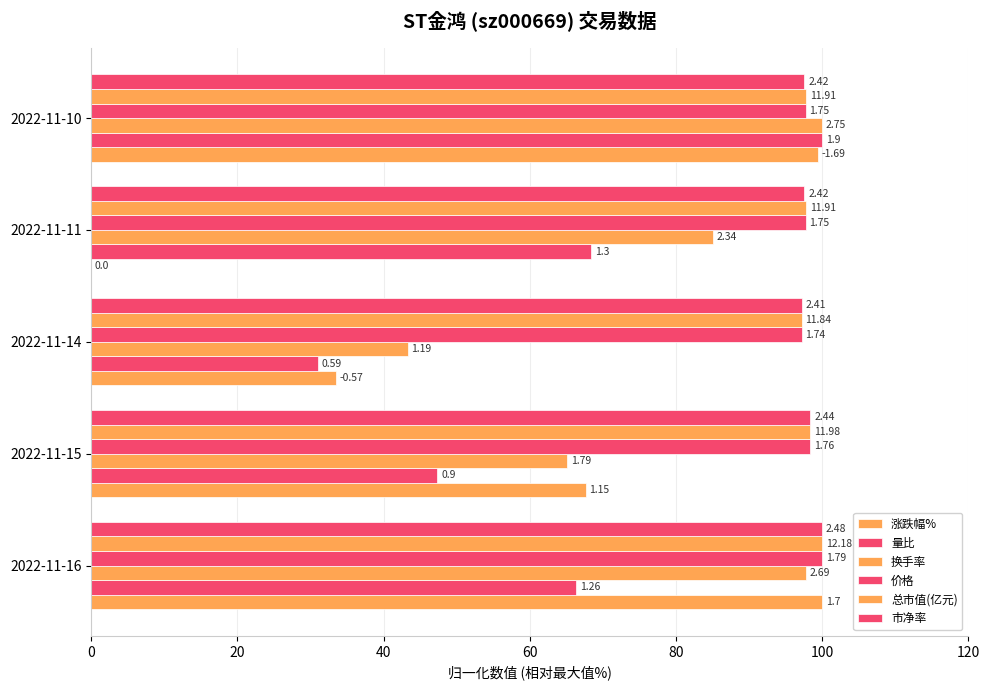

What is the value of the 涨跌幅% bar at the 1st from the left?

100.0